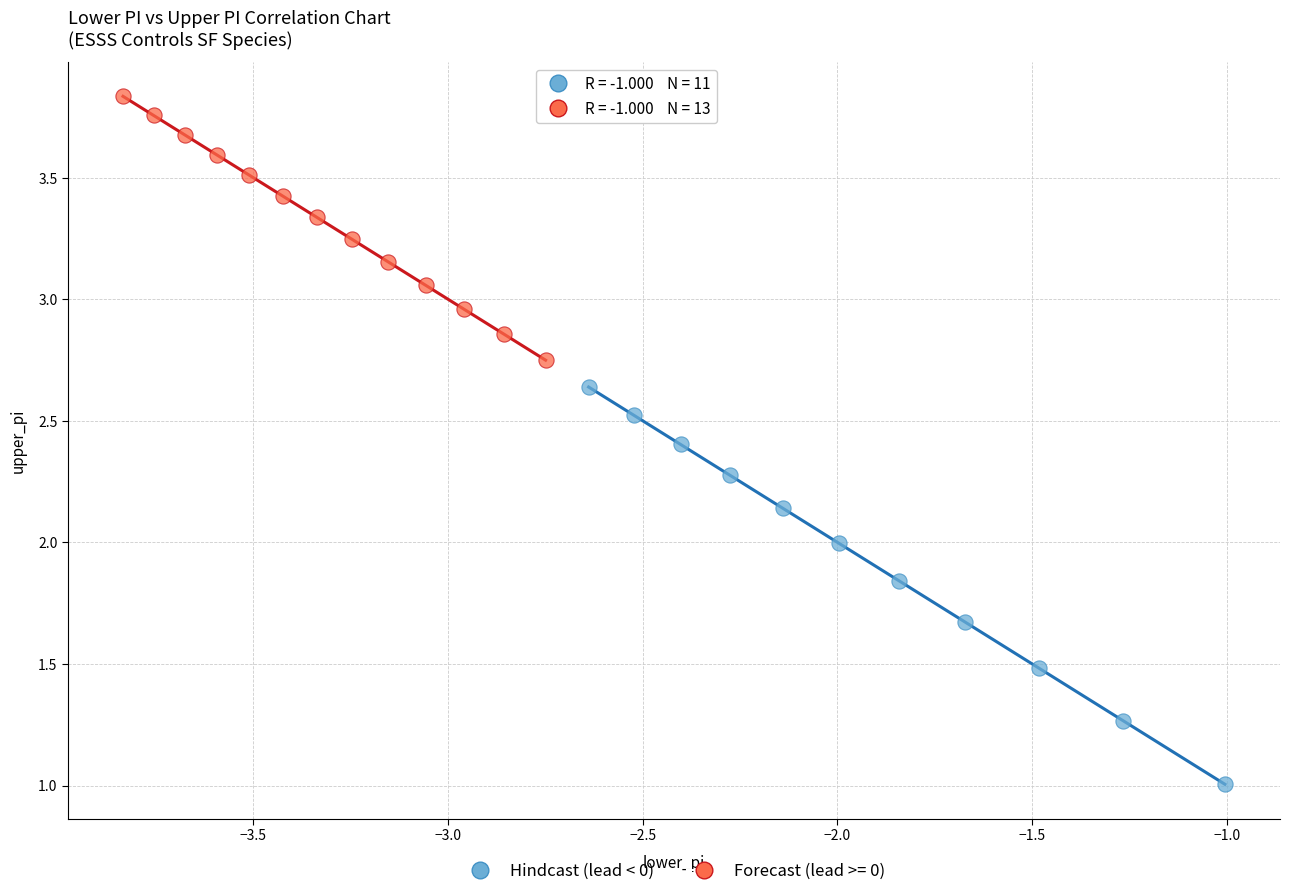

Which series reaches the maximum Y coordinate?

Forecast (lead >= 0)